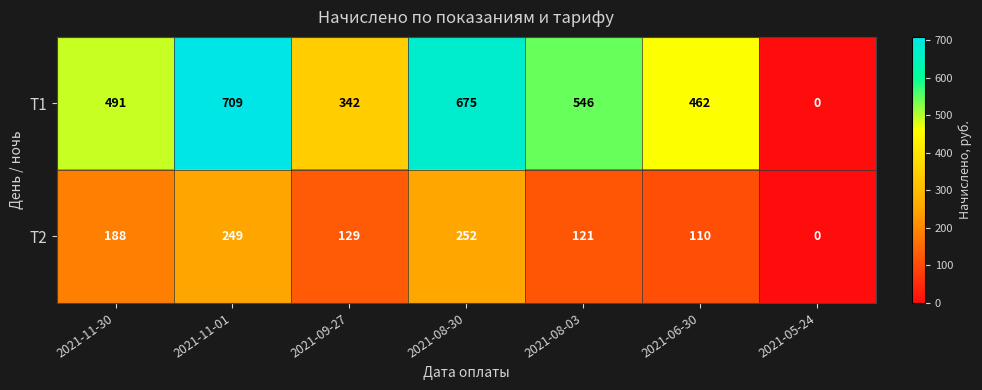

Is it true that Т2 equals 73 at 2021-08-03?

False